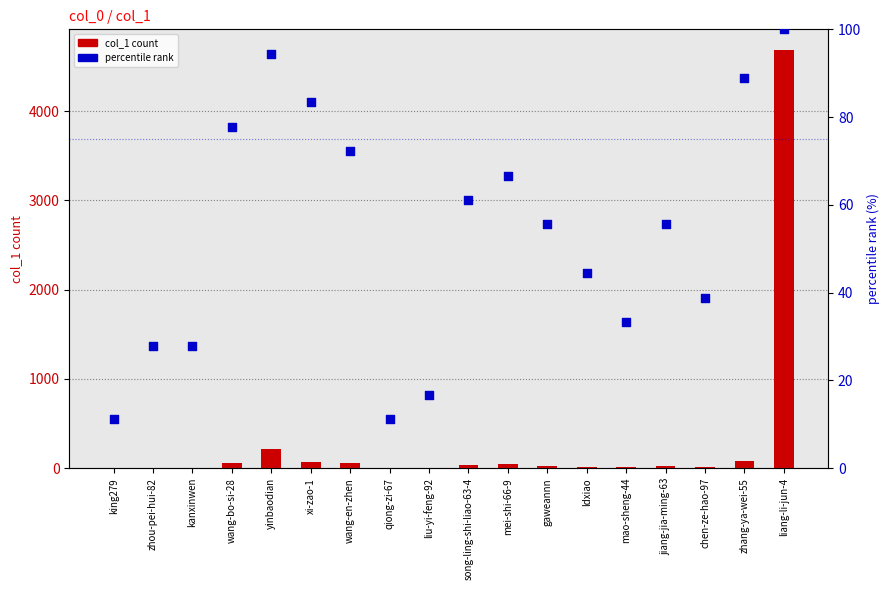

What are all the series names shown in the legend?

col_1 count, percentile rank